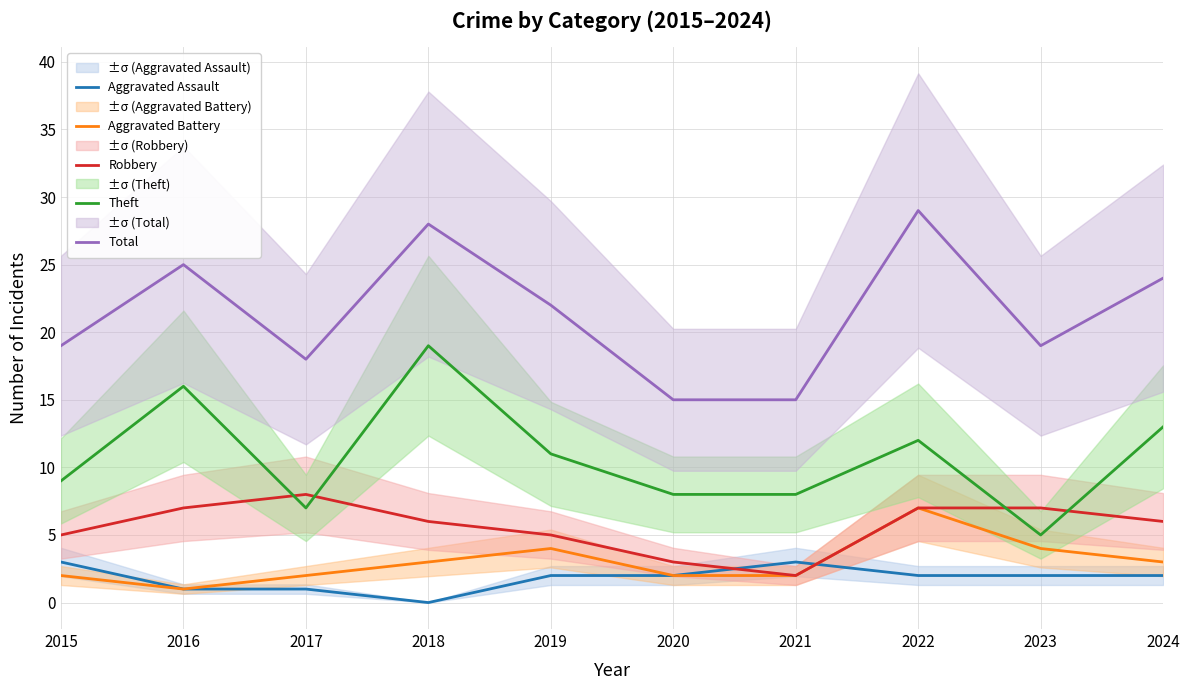

What is the difference between the Aggravated Assault values at 2017 and 2020?

1